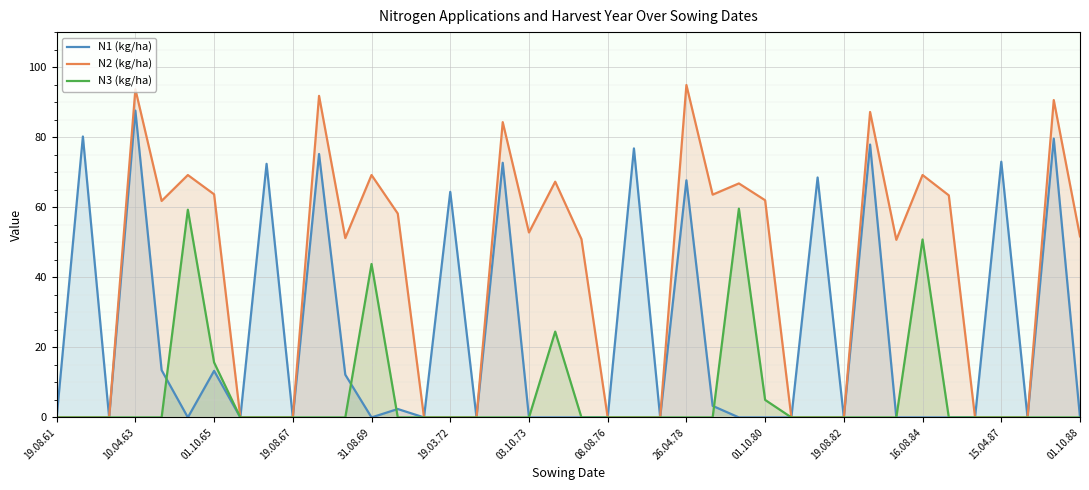

How many positive values does the N1 (kg/ha) series have?

17